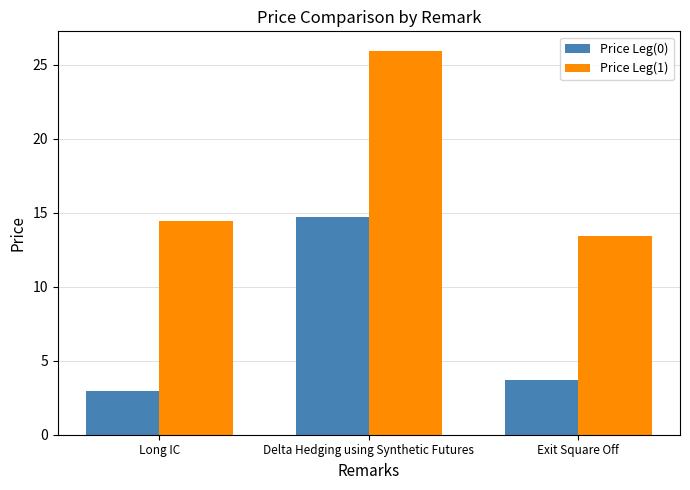

List the series in order of their overall mean, highest first.

Price Leg(1), Price Leg(0)